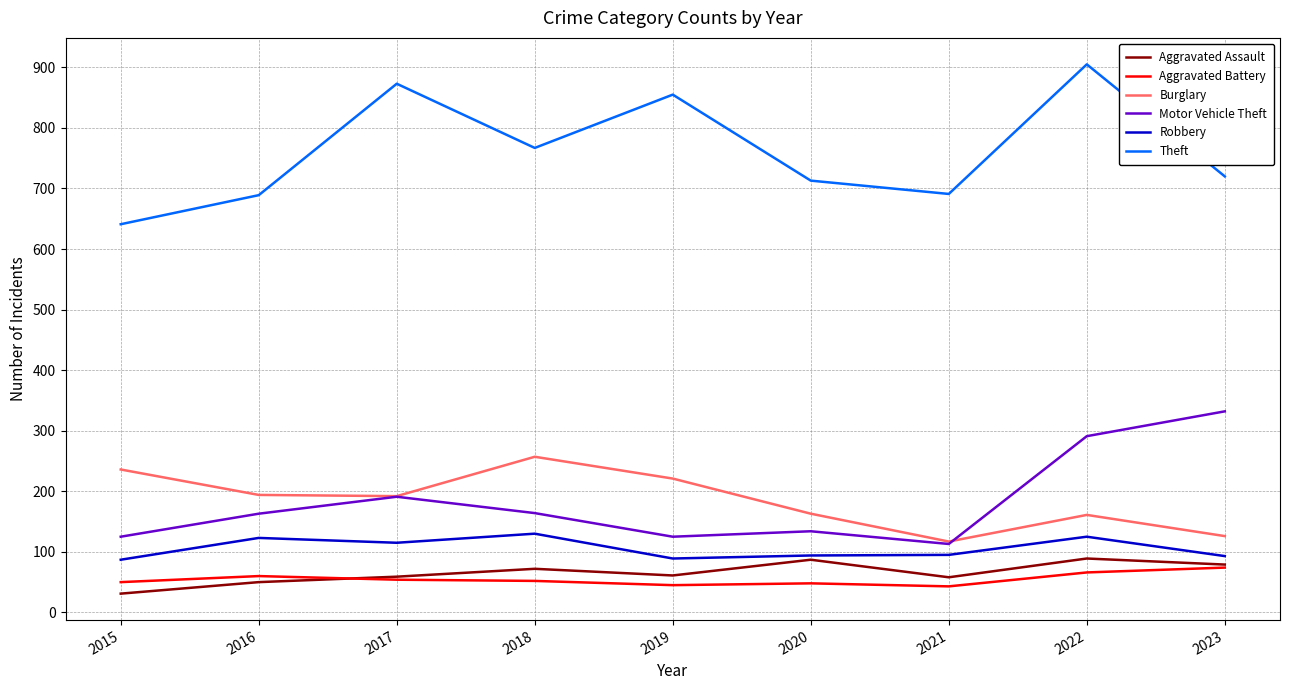

What is the total value across all series at 2021?

1117